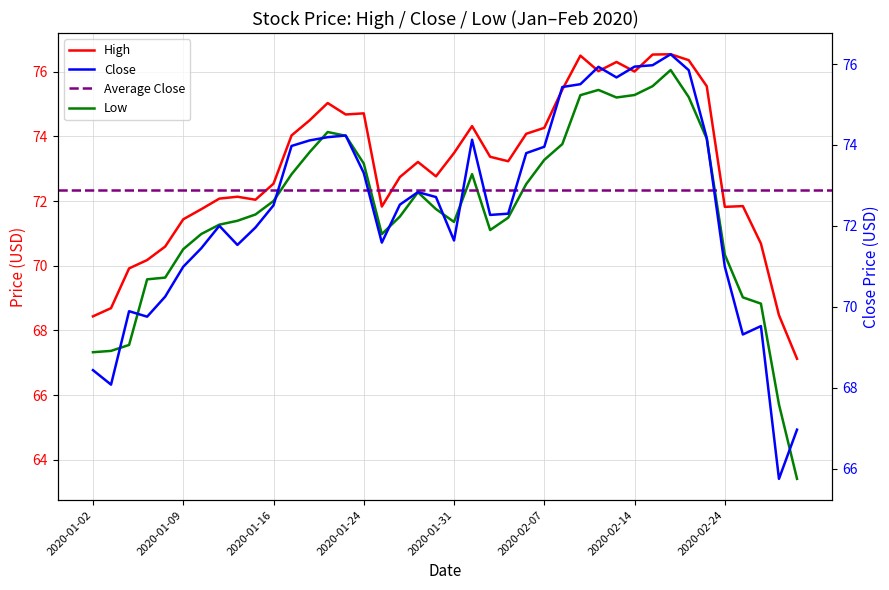

Reading left to right, extract all data points from this chart.

High: 68.4	68.7	69.9	70.2	70.6	71.4	71.7	72.1	72.1	72.0	72.5	74.0	74.5	75.0	74.7	74.7	71.8	72.7	73.2	72.8	73.5	74.3	73.4	73.2	74.1	74.3	75.4	76.5	76.0	76.3	76.0	76.5	76.5	76.4	75.5	71.8	71.8	70.7	68.5	67.1
Close: 68.4	68.1	69.9	69.8	70.3	71.0	71.4	72.0	71.5	72.0	72.5	74.0	74.1	74.2	74.2	73.3	71.6	72.5	72.8	72.7	71.6	74.1	72.3	72.3	73.8	74.0	75.4	75.5	75.9	75.7	75.9	76.0	76.2	75.8	74.2	71.0	69.3	69.5	65.7	67.0
Low: 67.3	67.4	67.5	69.6	69.6	70.5	71.0	71.3	71.4	71.6	72.0	72.8	73.5	74.1	74.0	73.2	71.0	71.5	72.3	71.8	71.4	72.8	71.1	71.5	72.5	73.3	73.8	75.3	75.4	75.2	75.3	75.5	76.0	75.2	73.9	70.3	69.0	68.8	65.7	63.4